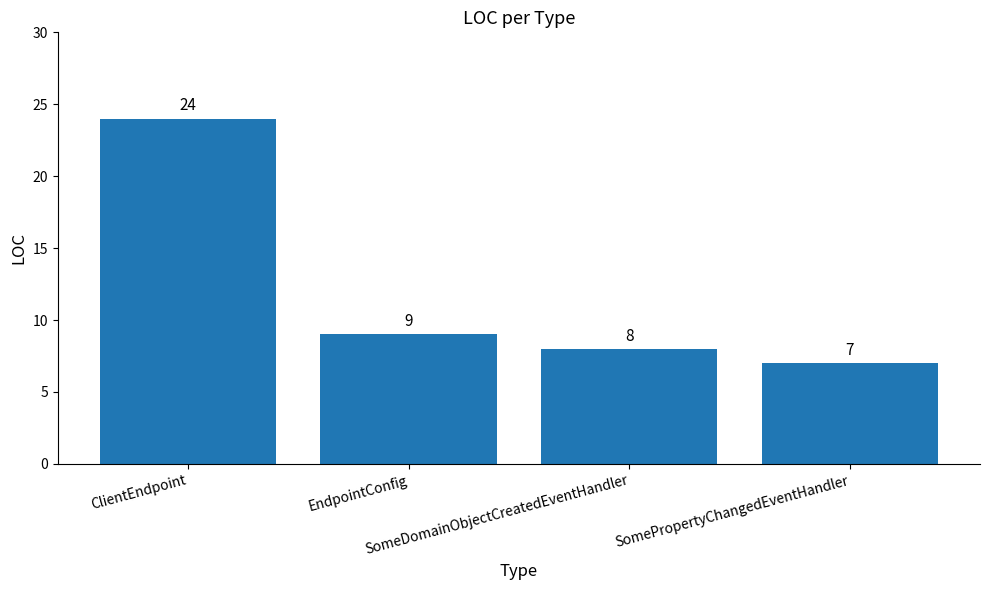

Which label corresponds to the smallest value in the chart?

SomePropertyChangedEventHandler